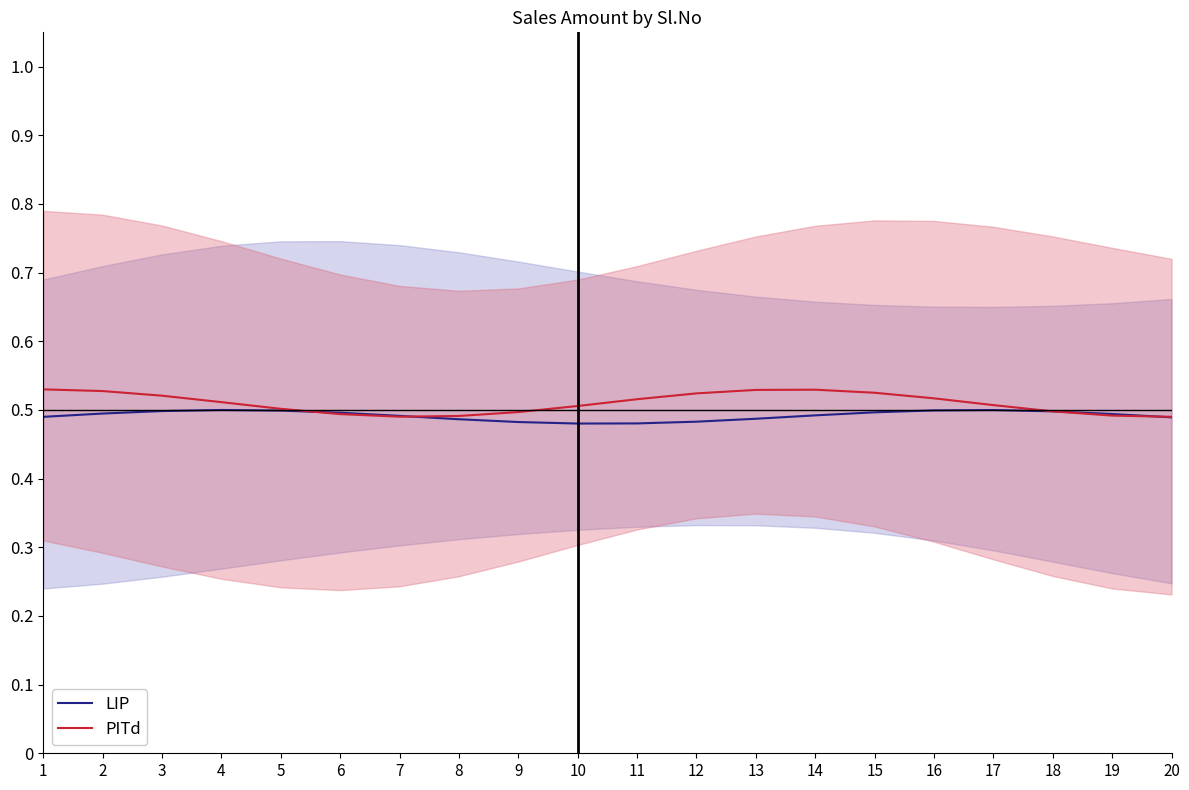

Reading left to right, extract all data points from this chart.

LIP: 1=0.5	2=0.5	3=0.5	4=0.5	5=0.5	6=0.5	7=0.5	8=0.5	9=0.5	10=0.5	11=0.5	12=0.5	13=0.5	14=0.5	15=0.5	16=0.5	17=0.5	18=0.5	19=0.5	20=0.5
PITd: 1=0.5	2=0.5	3=0.5	4=0.5	5=0.5	6=0.5	7=0.5	8=0.5	9=0.5	10=0.5	11=0.5	12=0.5	13=0.5	14=0.5	15=0.5	16=0.5	17=0.5	18=0.5	19=0.5	20=0.5